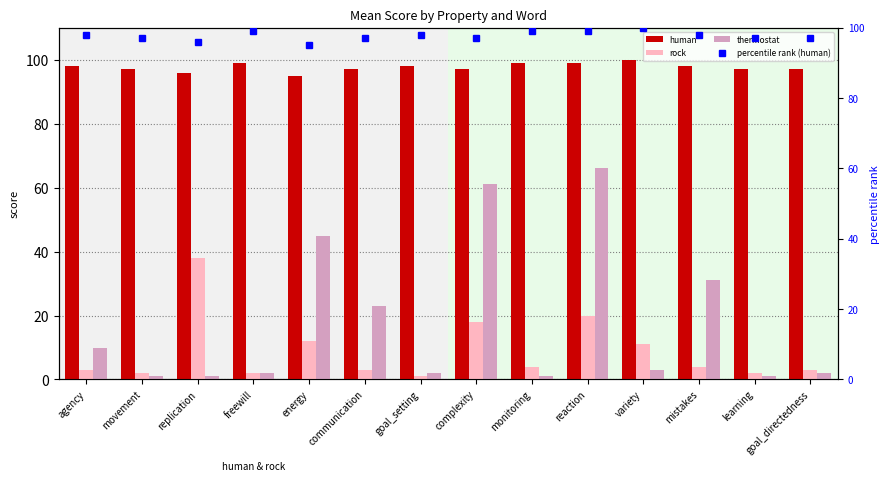

Which category has the highest value across all series?

variety